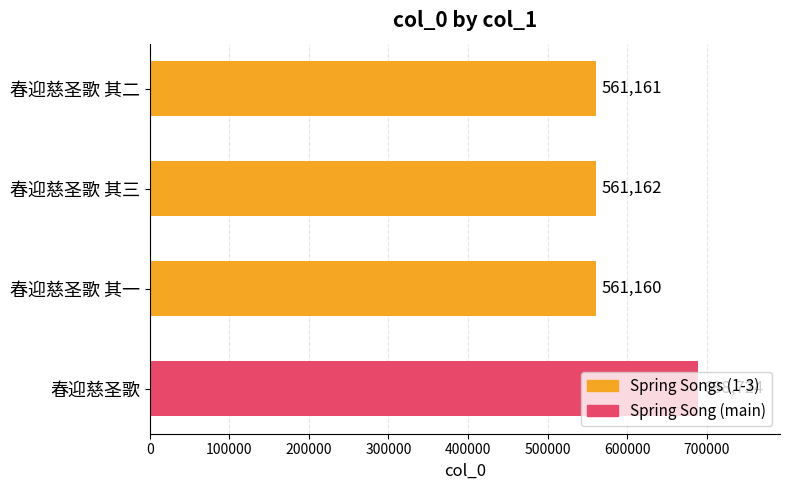

Where is the data nearest to the value 624942?

春迎慈圣歌 其三